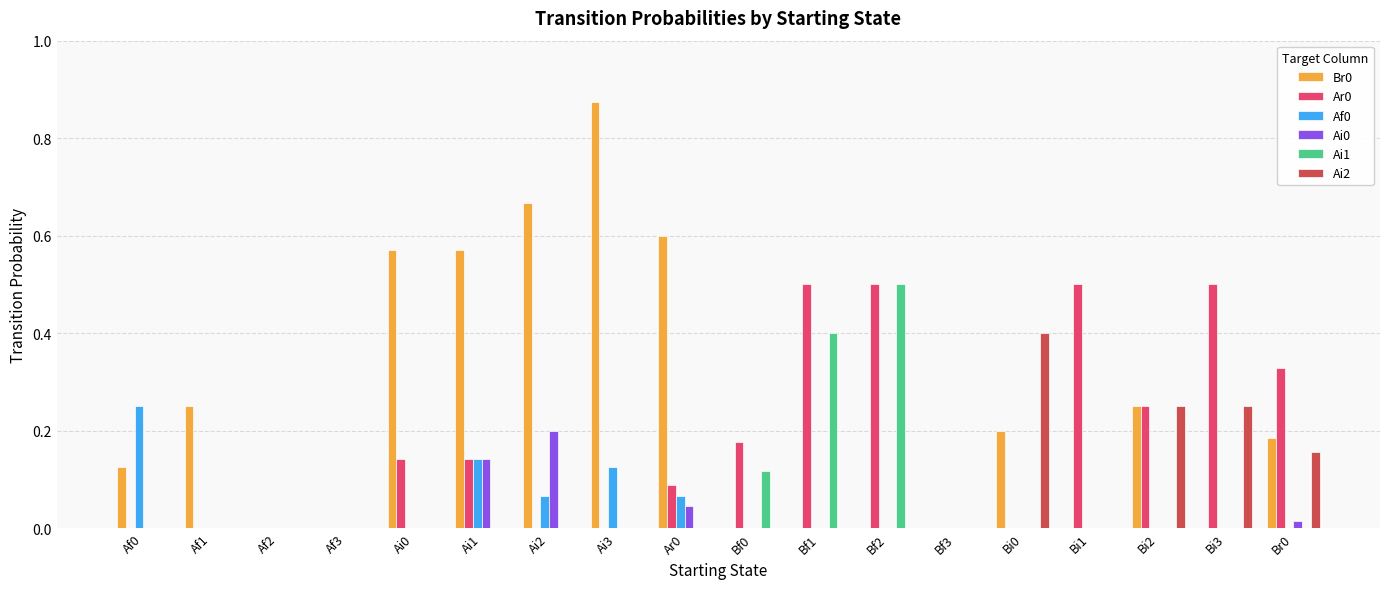

Which category has the highest value in the Ai0 series?

Ai2